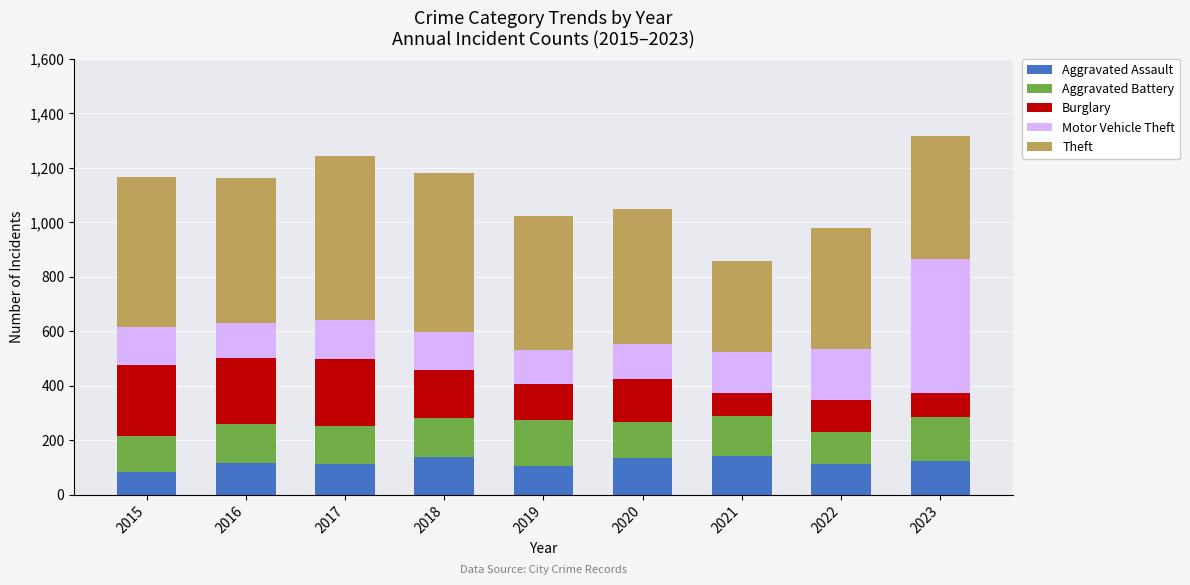

What is the total value across all series at 2020?

1048